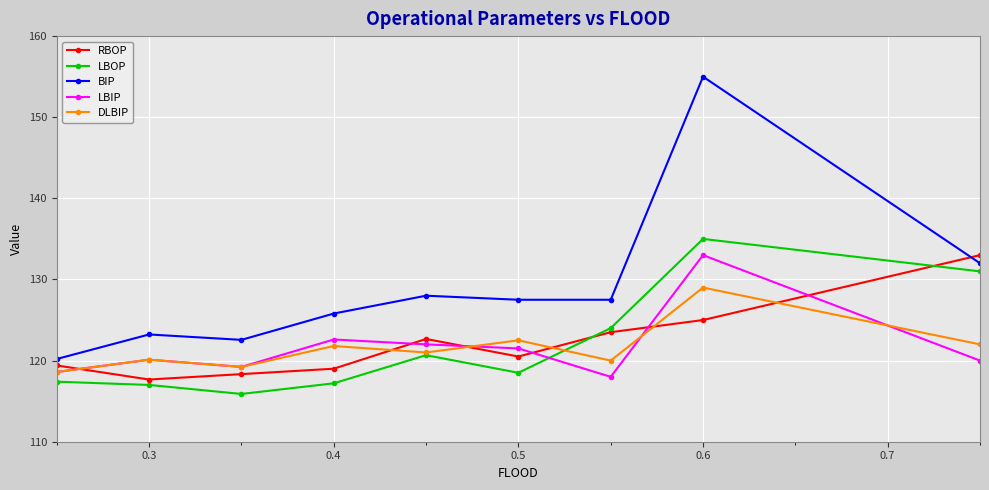

What are all the series names shown in the legend?

RBOP, LBOP, BIP, LBIP, DLBIP